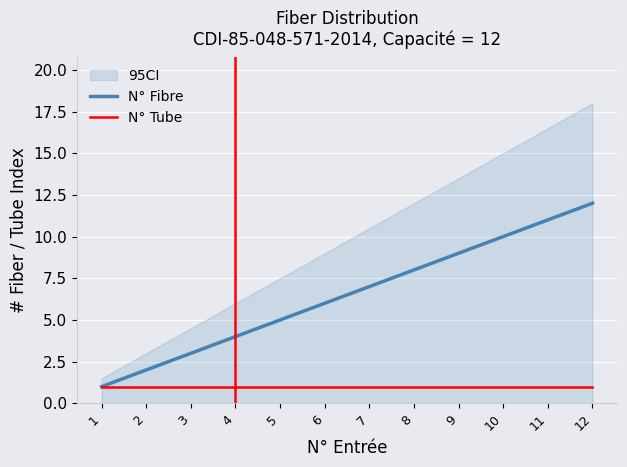

True or false: N° Tube has a value of 0 at 11.

False